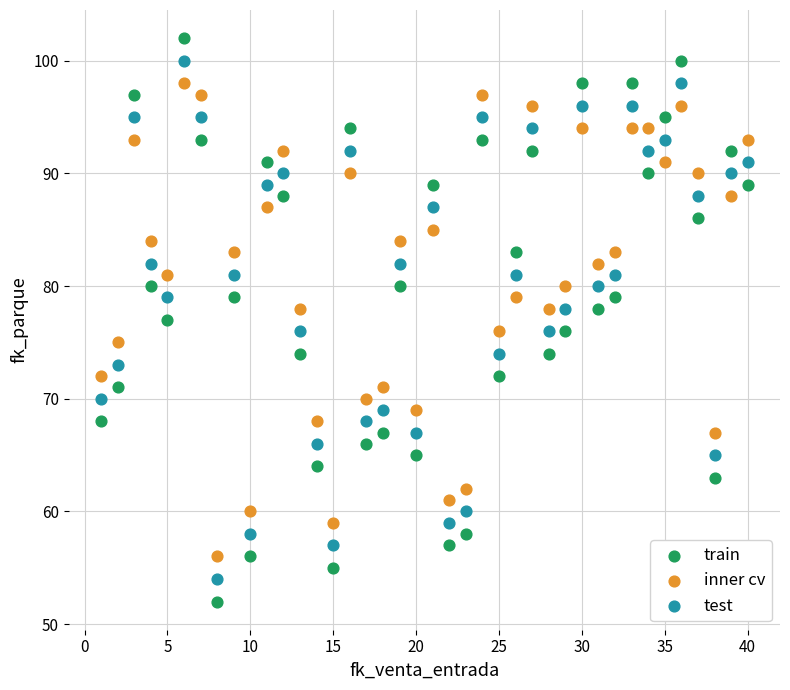

Which series reaches the maximum Y coordinate?

train